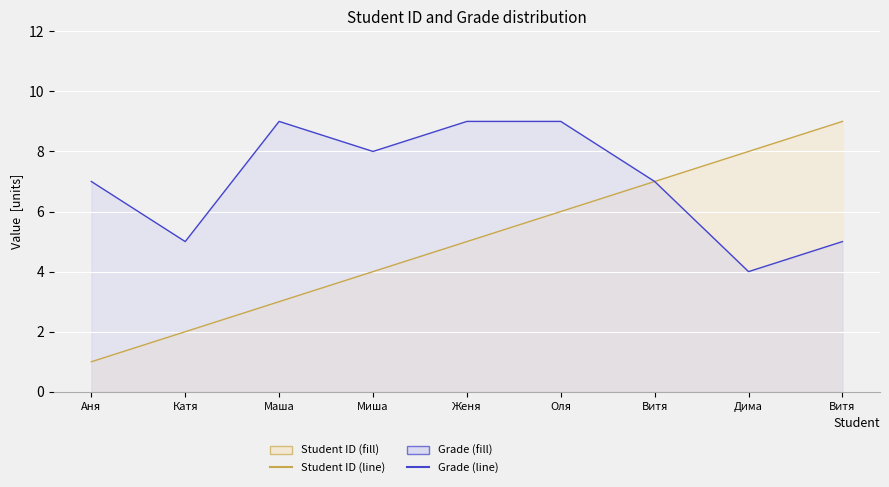

True or false: Student ID has more than 1 points higher than both neighbors.

False